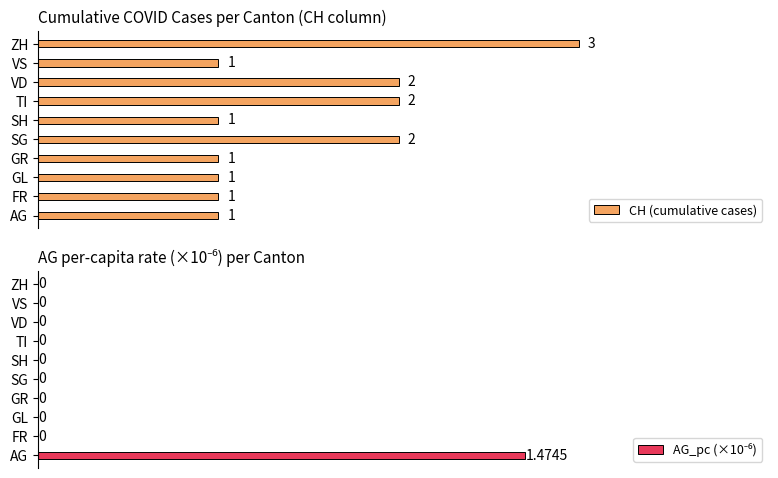

What is the sum of all AG_pc (×10⁻⁶) values?

1.5